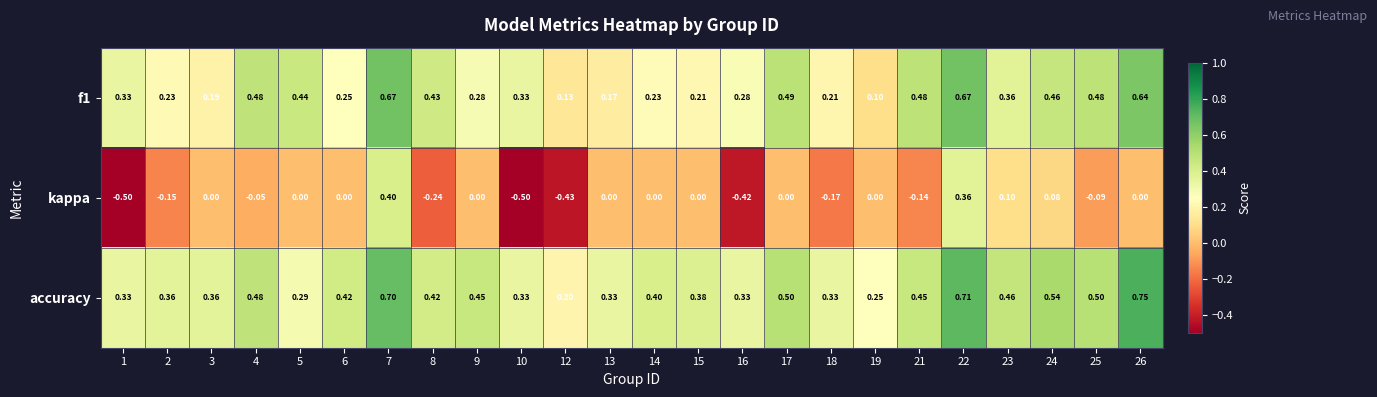

Is the value of accuracy at 10 greater than the value of f1 at 7?

No